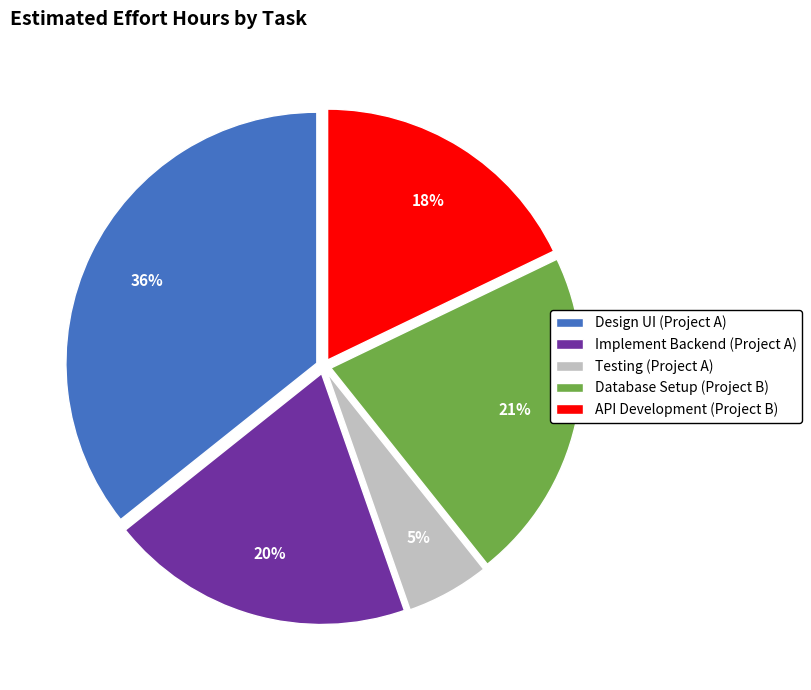

Does any single category account for the majority?

No